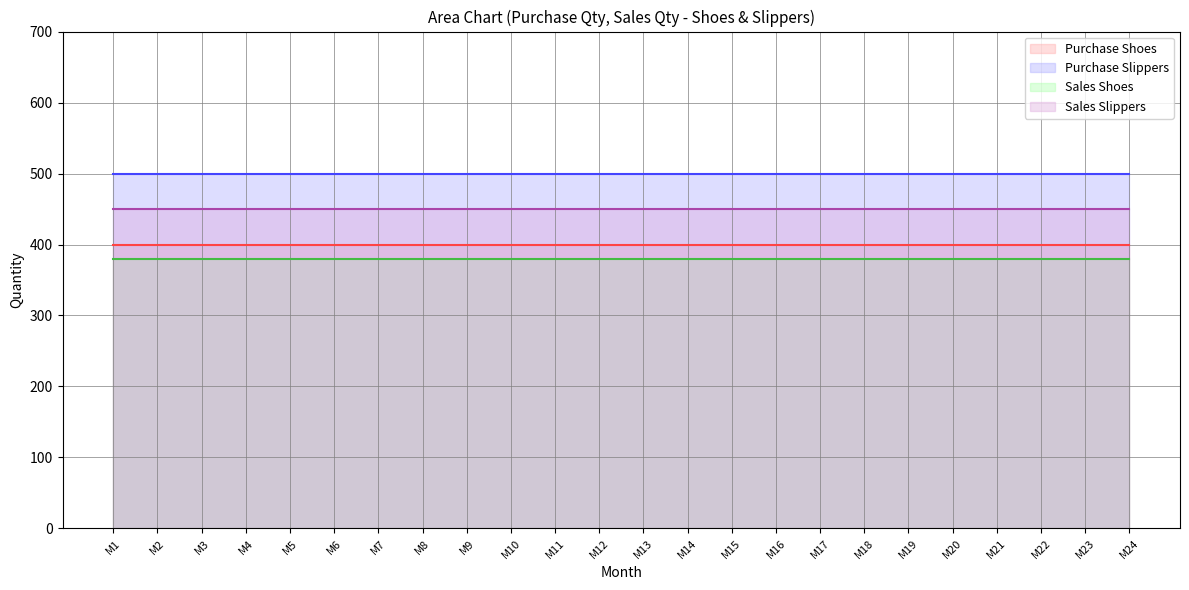

True or false: Sales Slippers has a value of 235 at M12.

False